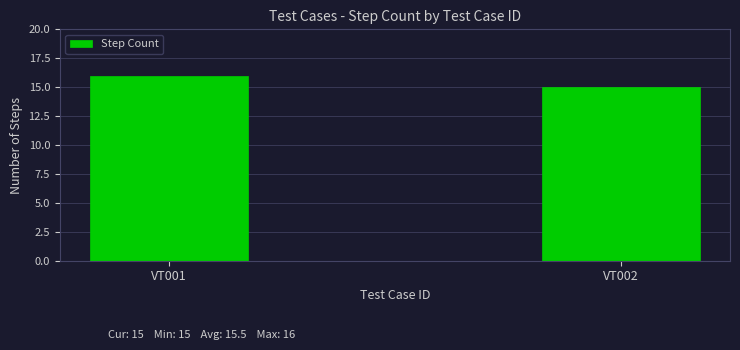

What is the difference between the values at VT002 and VT001?

1